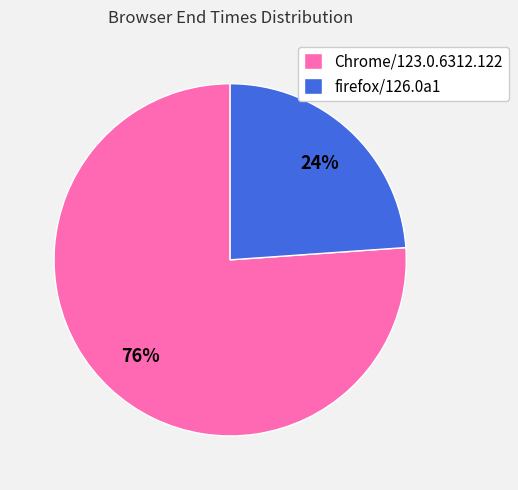

True or false: firefox/126.0a1 accounts for 24% of the total.

True